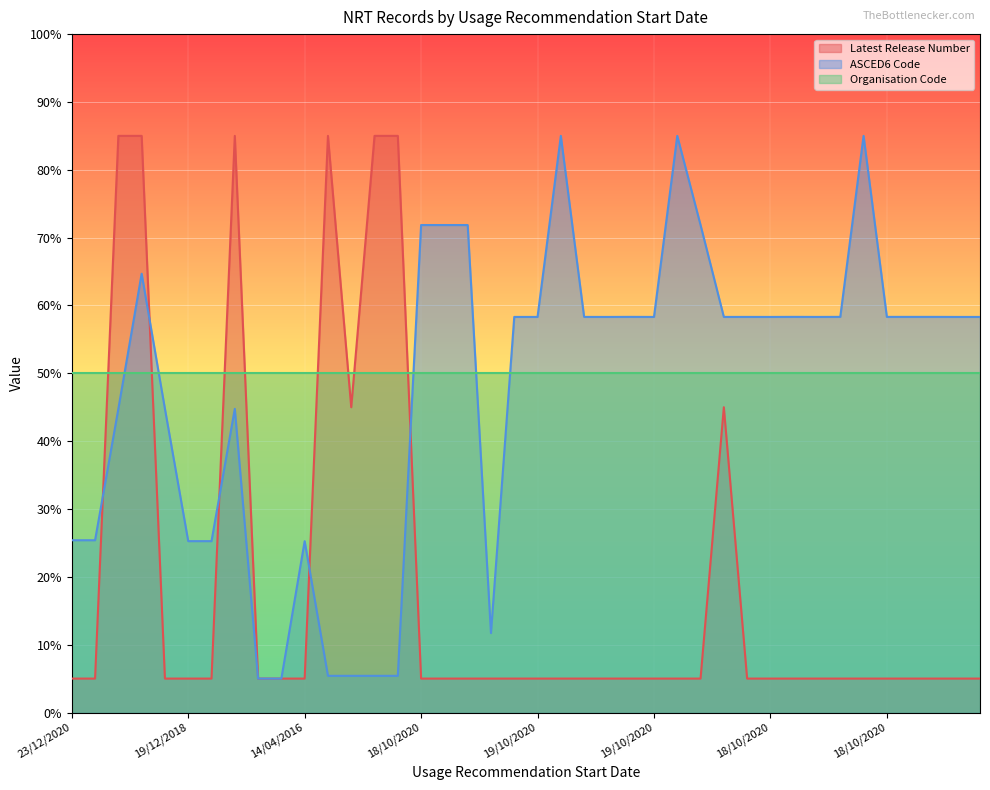

How many interior local peaks does the Latest Release Number series have?

3